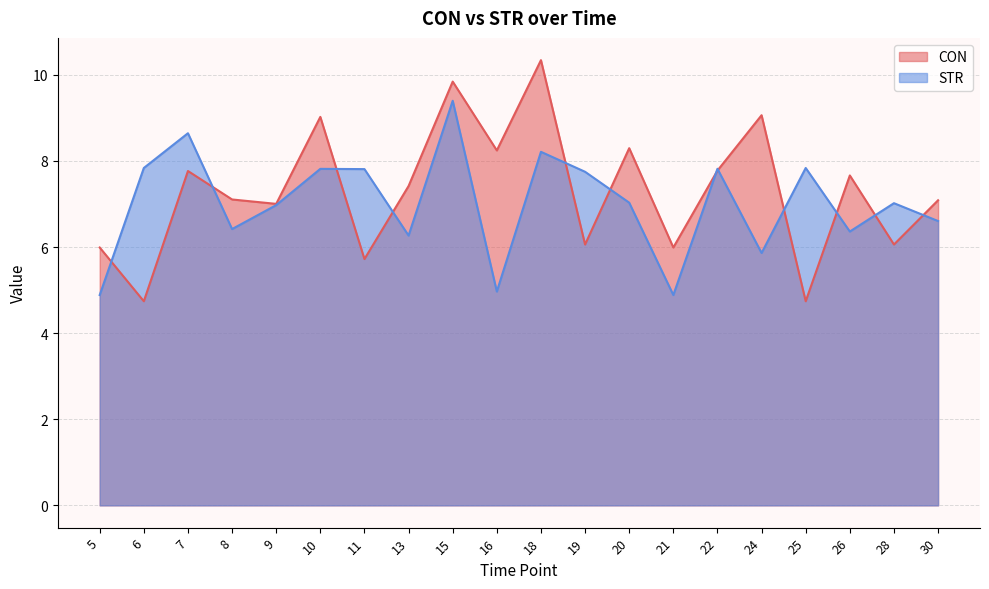

Which series has the largest total across all categories?

CON